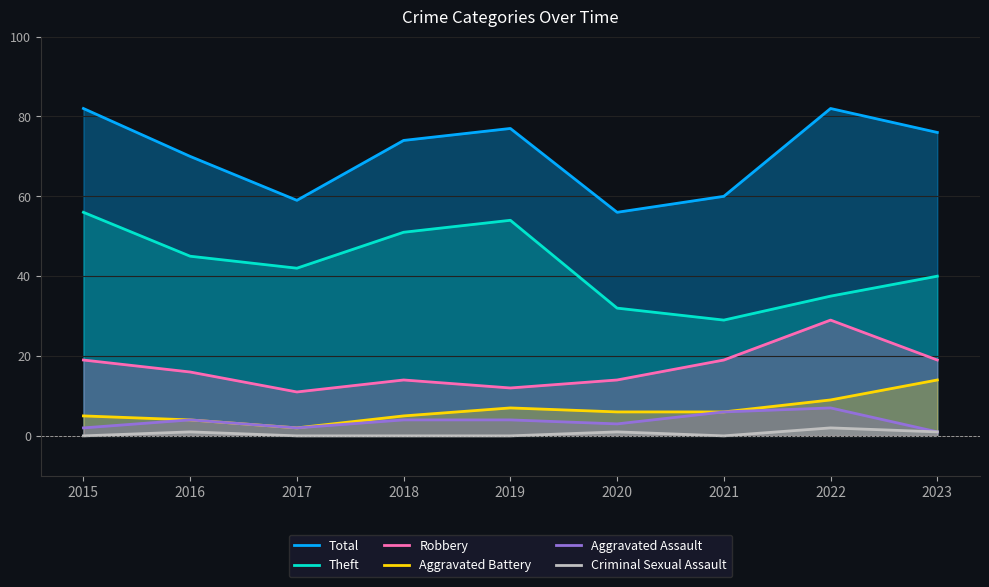

True or false: Criminal Sexual Assault and Total cross at least once.

False